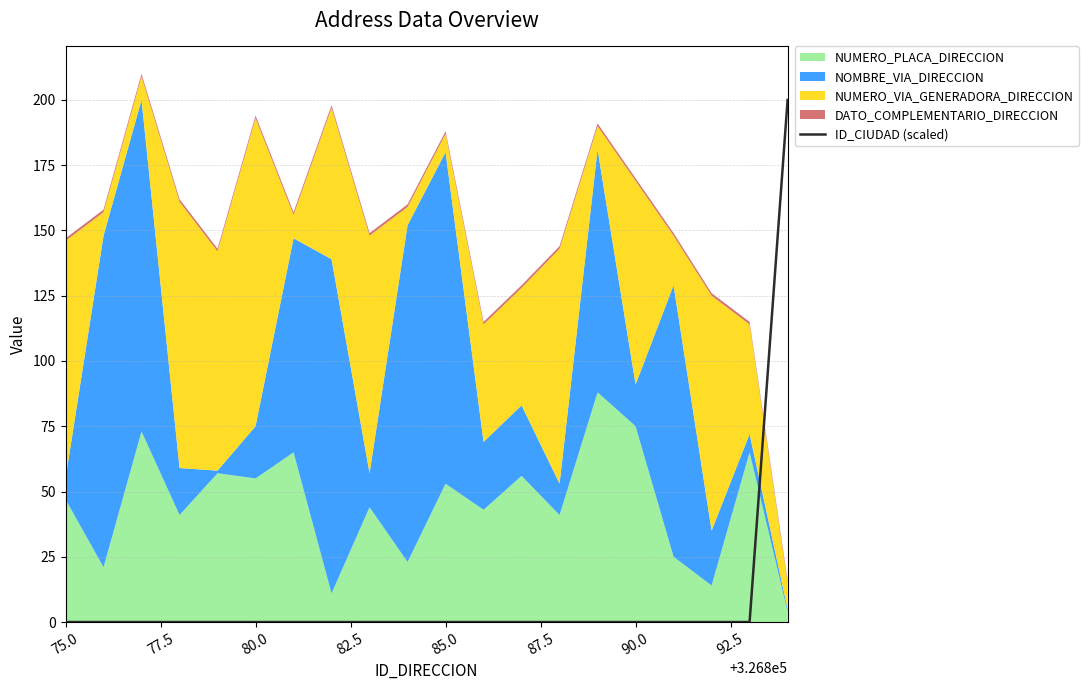

What is the average value?

10